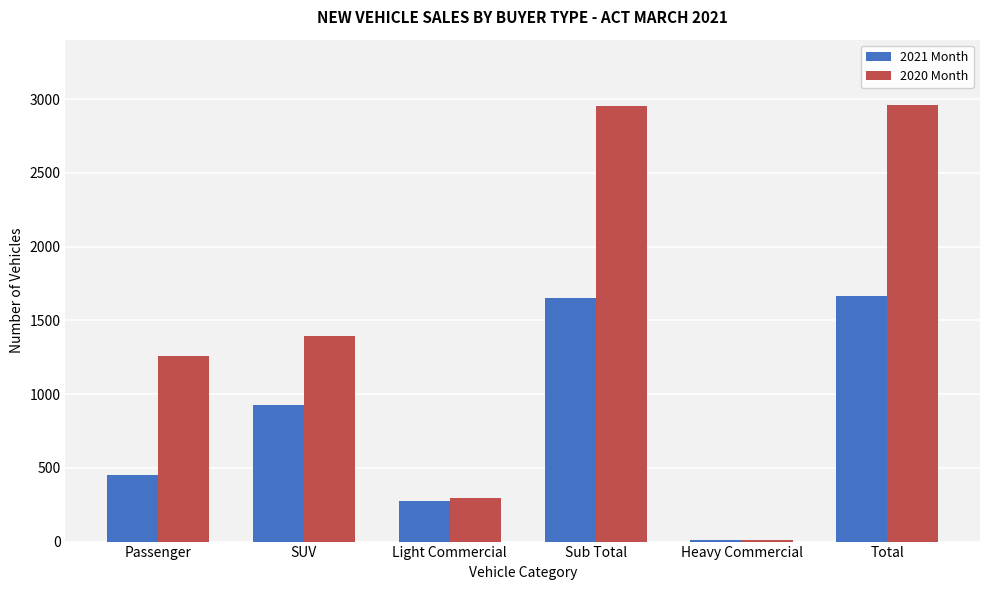

What is the sum of the 2021 Month values at Light Commercial and Sub Total?

1921